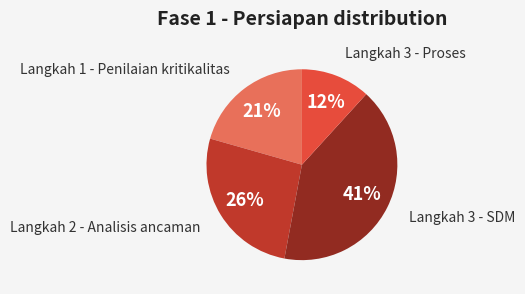

To the nearest percent, what is the difference between the largest and smallest slice percentages?

29%